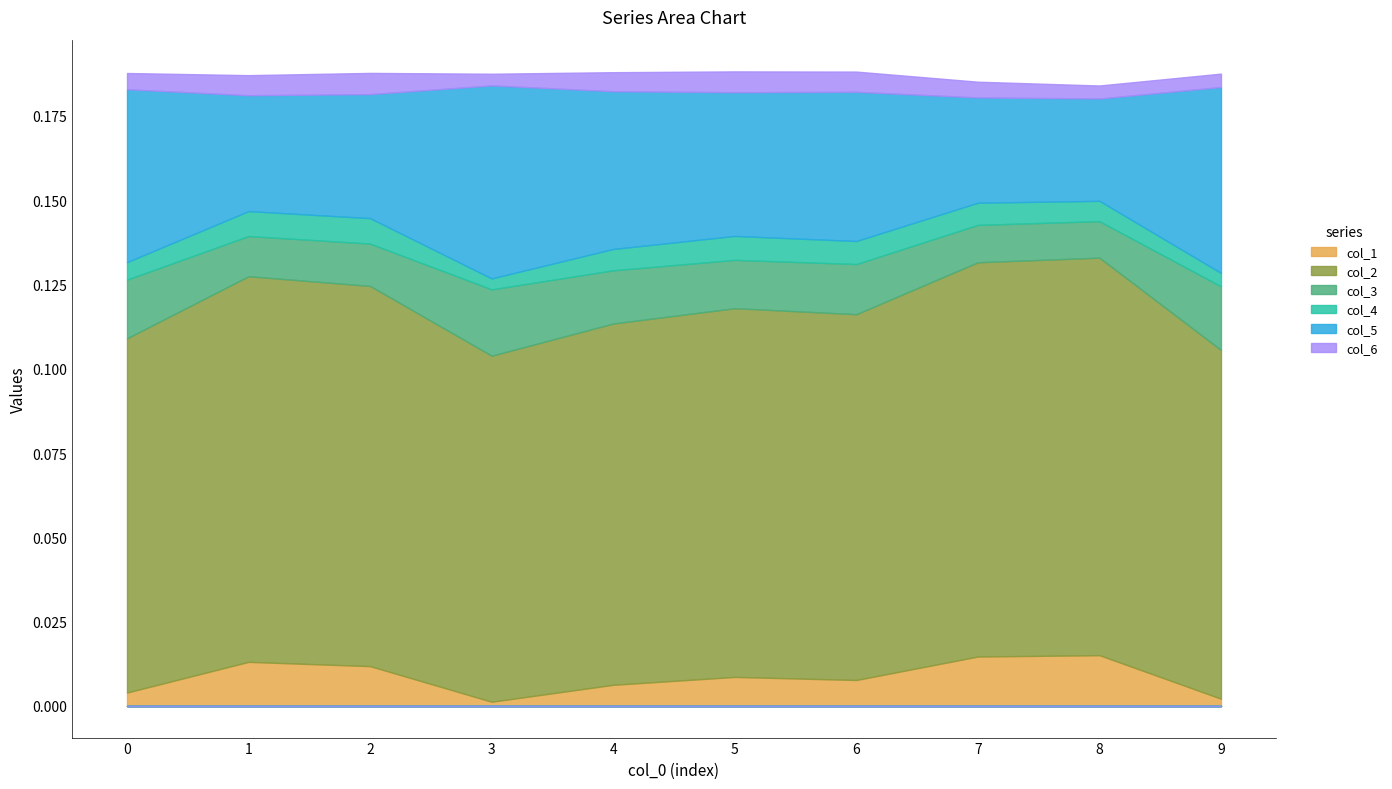

What is the total value across all series at 0?

0.2